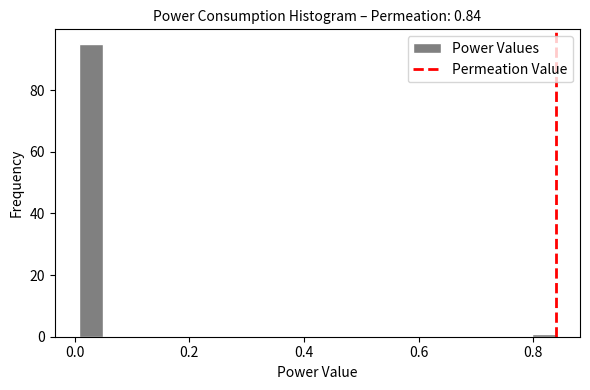

Around what value on the x-axis is the tallest bar? Give the approximate position of its centre, as read against the axis.

0.02